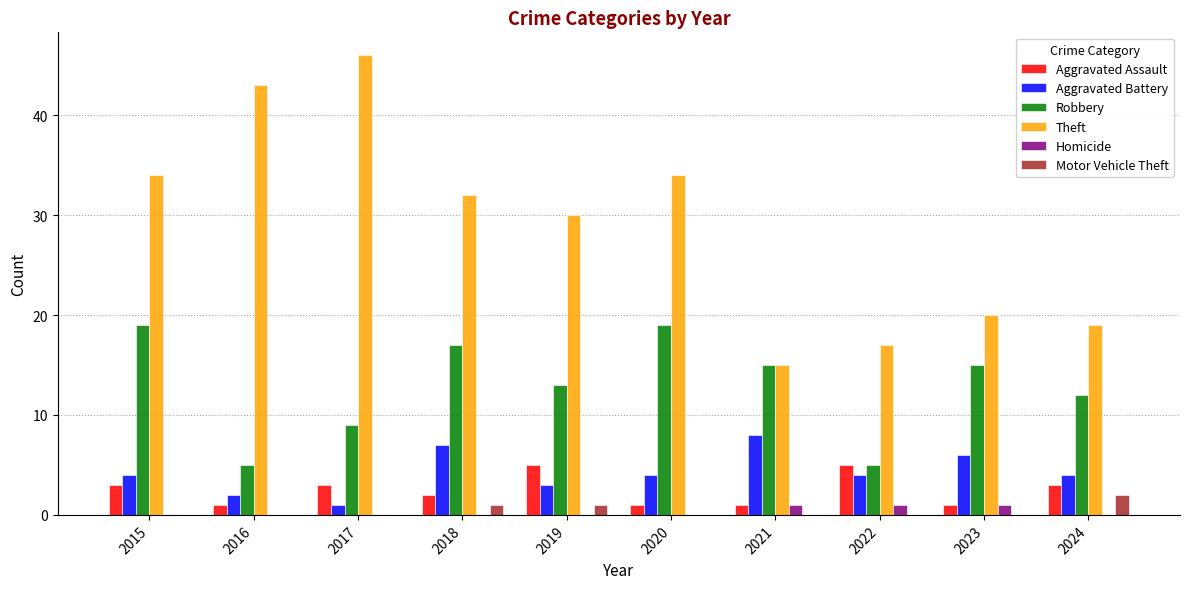

Which series has the widest spread of values?

Theft